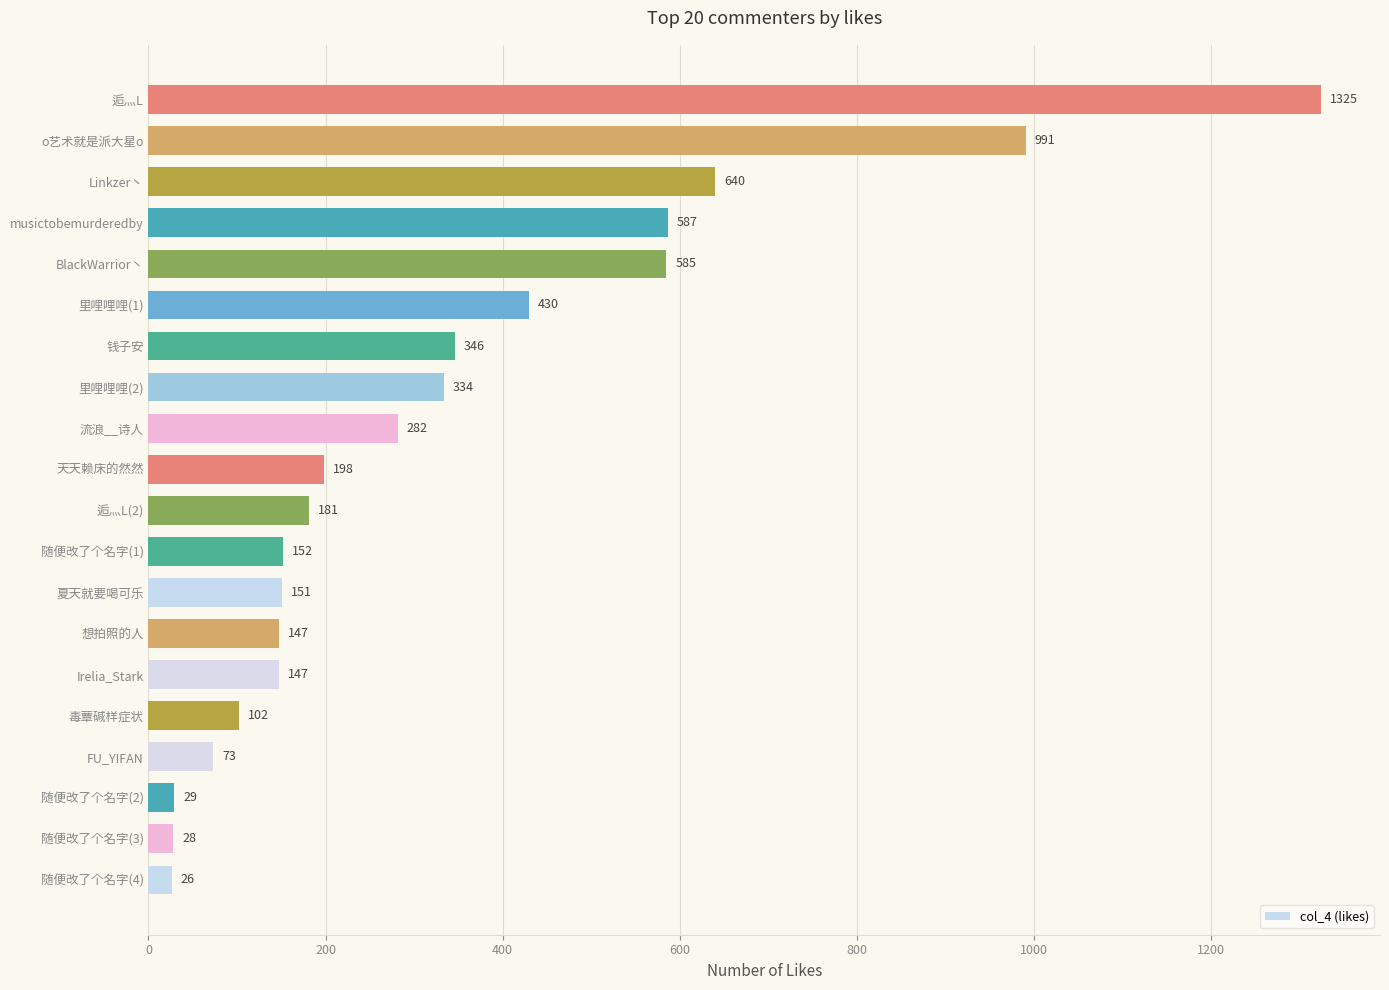

The chart shows a value of 181 at 逅灬L(2). True or false?

True